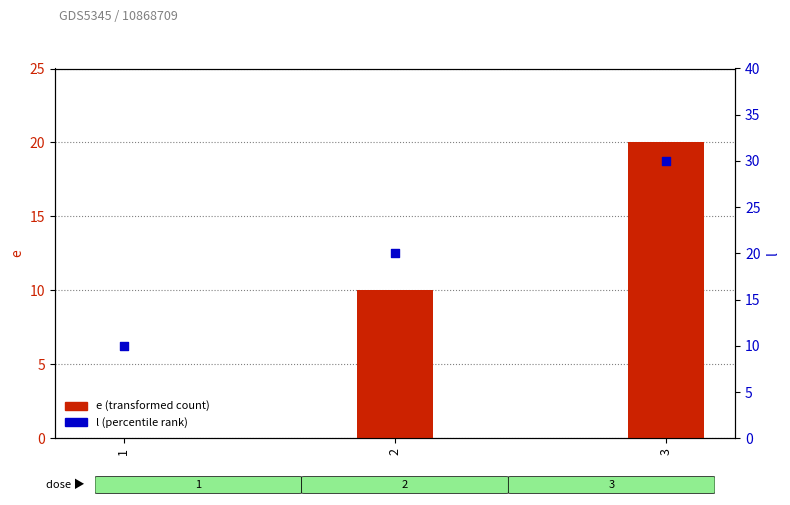

Which series has the largest total across all categories?

l (percentile rank within sample)